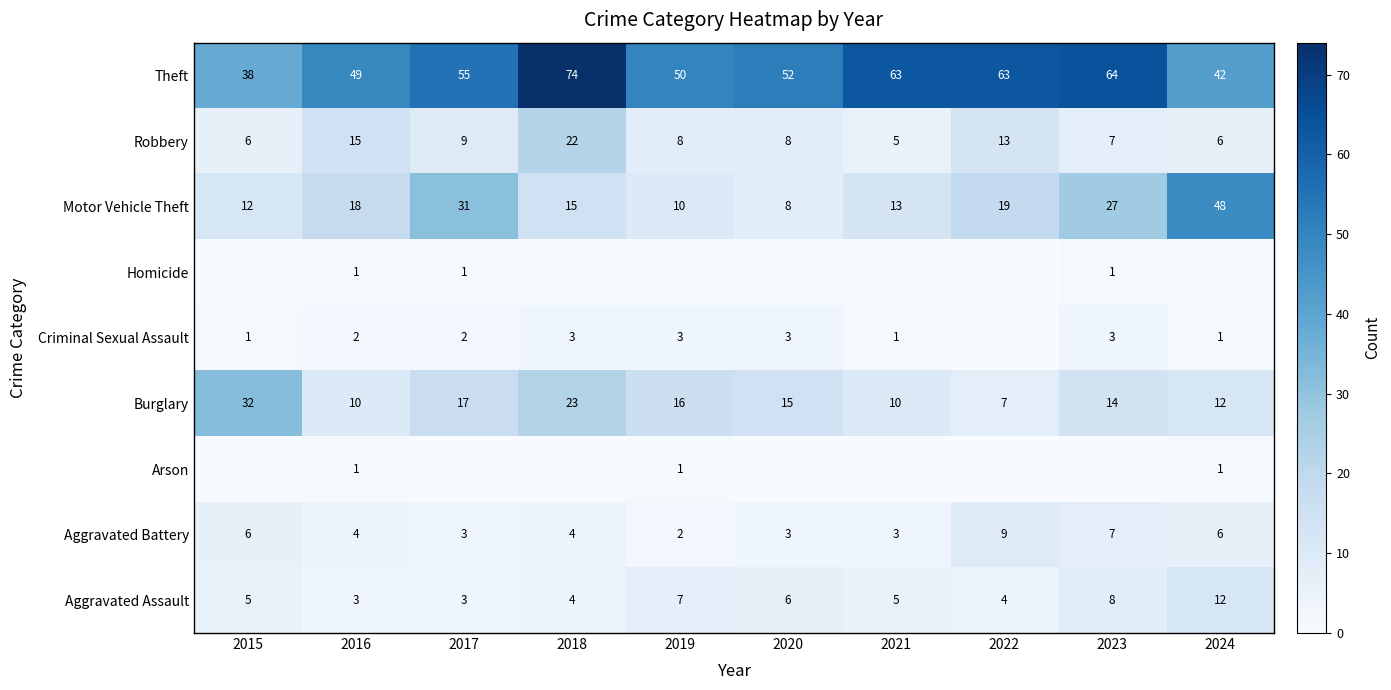

At how many categories does at least one series exceed 57?

4